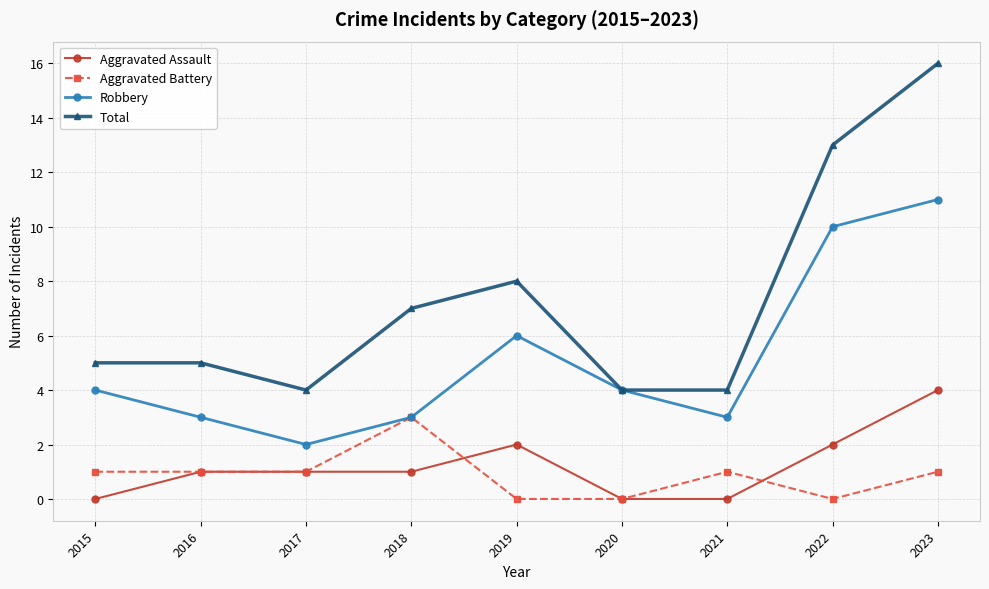

True or false: Total has a value of 4 at 2021.

True